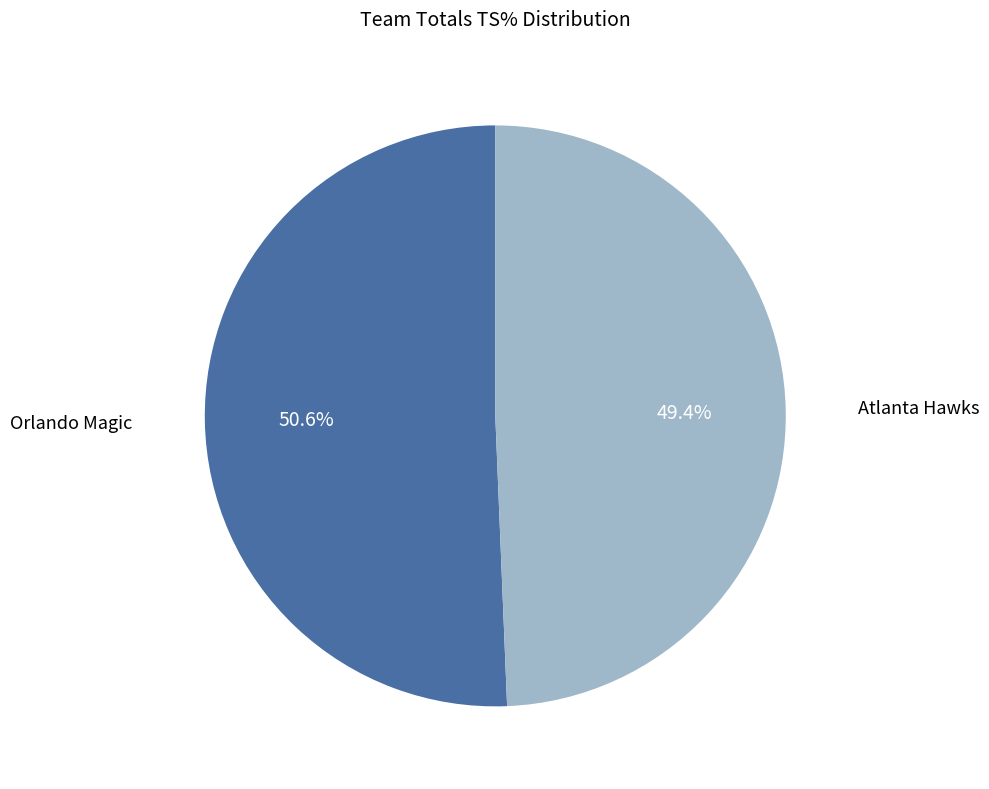

Is there any slice that represents more than half of the pie?

Yes